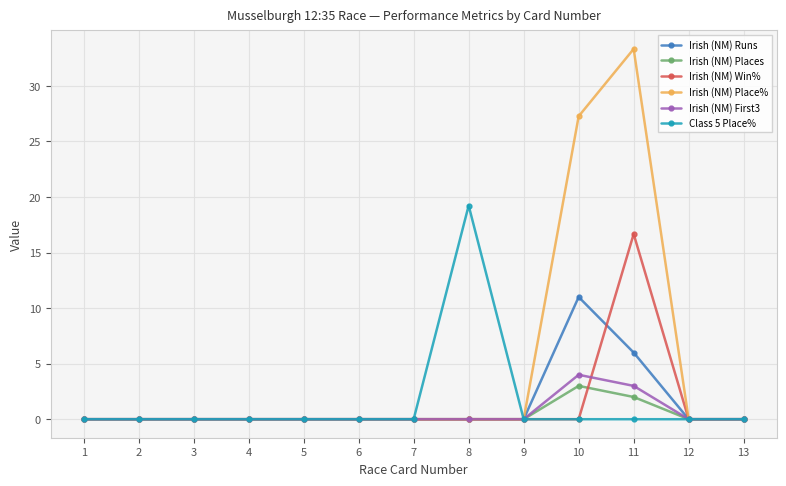

What is the difference between the maximum and minimum values in the Class 5 Place% series?

19.2